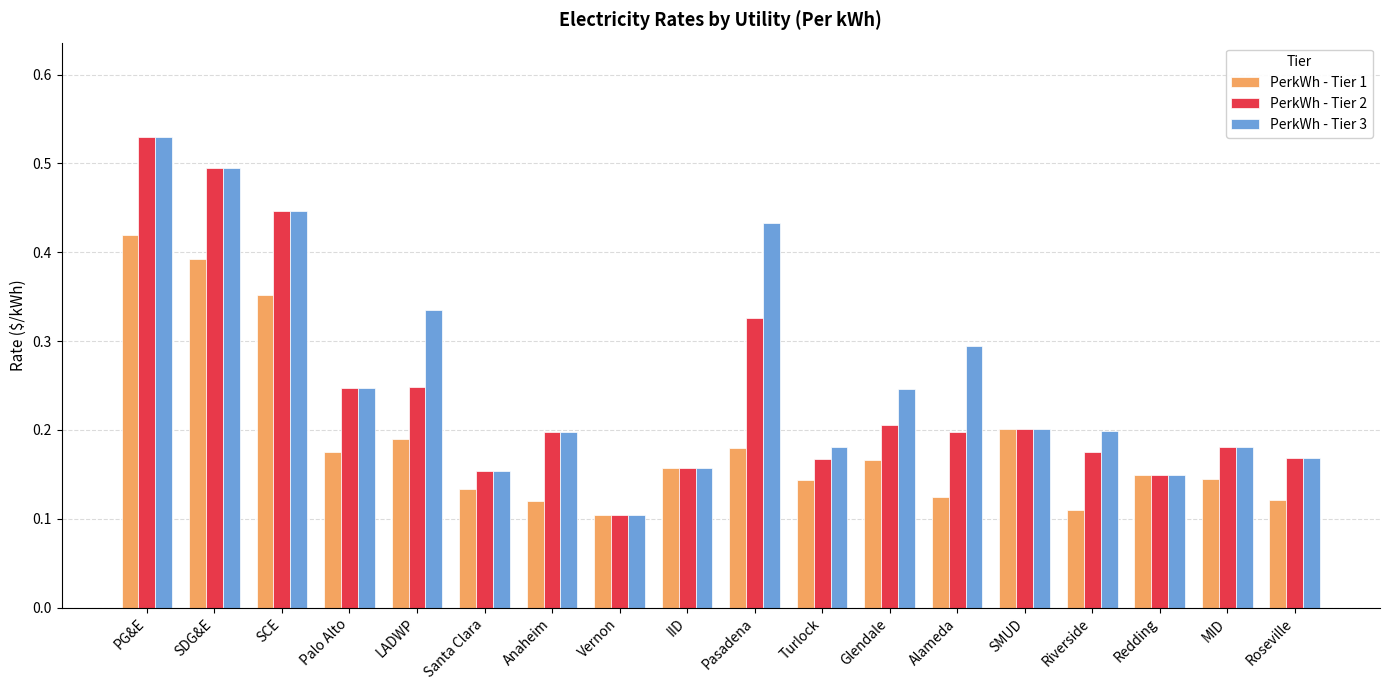

Is it true that PerkWh - Tier 3 equals 0.3 at MID?

False